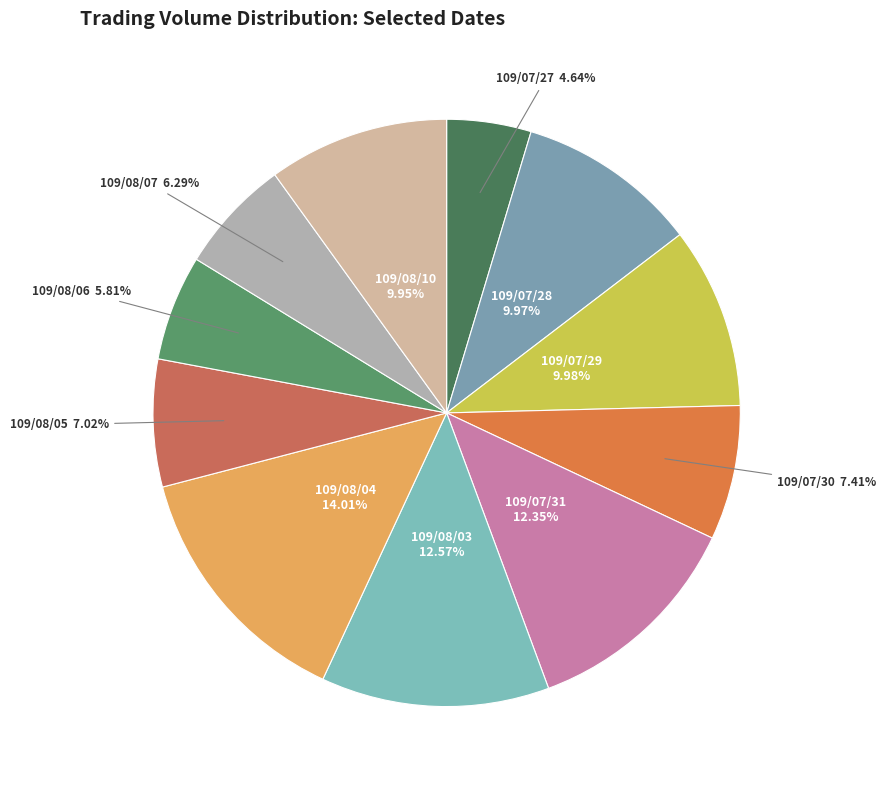

To the nearest percent, what is the difference between the 109/07/27 and 109/08/07 slice percentages?

2%